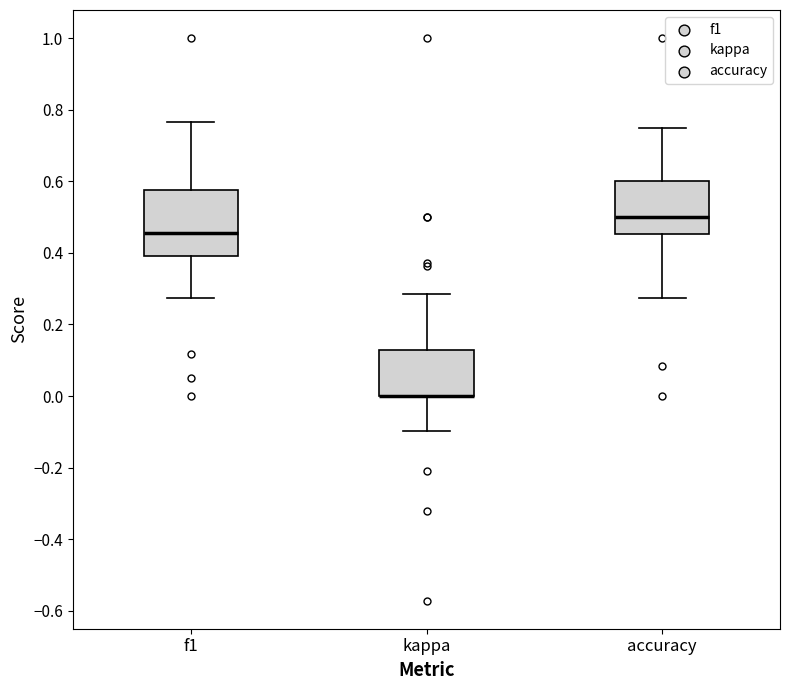

Where does the upper whisker of the box for kappa end on the y-axis? The values are not printed on the chart, so give them approximately, as read against the axis.

0.28